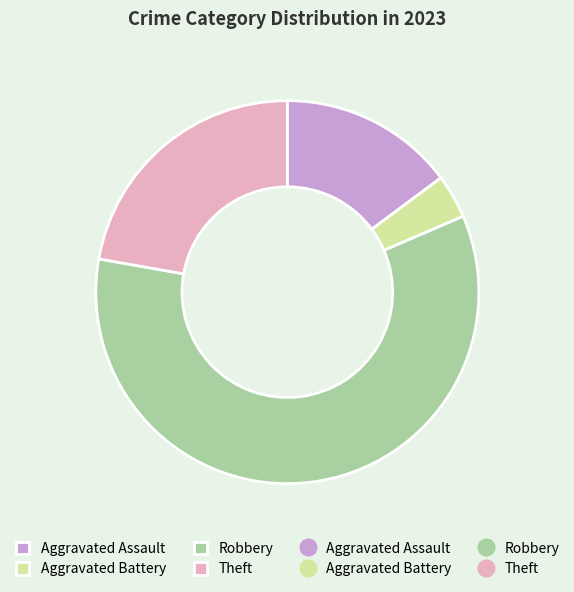

Is there a majority slice in this chart?

Yes